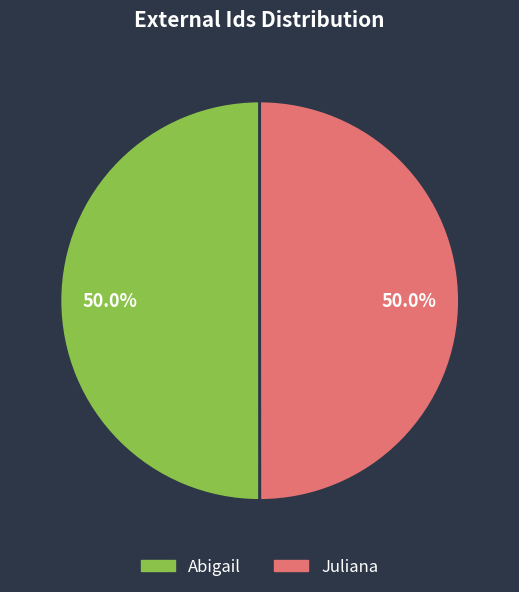

To the nearest percent, what percentage of the pie is Abigail?

50%